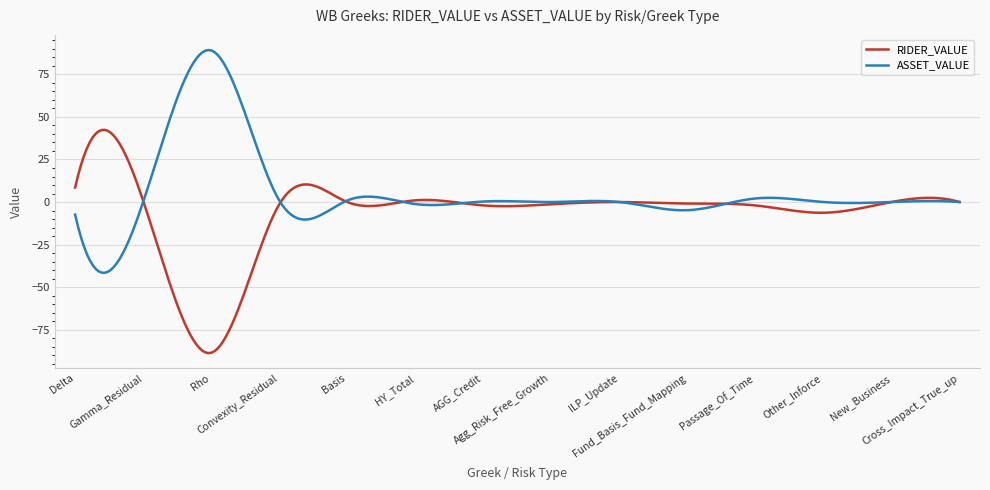

What is the maximum value for RIDER_VALUE?

42.4